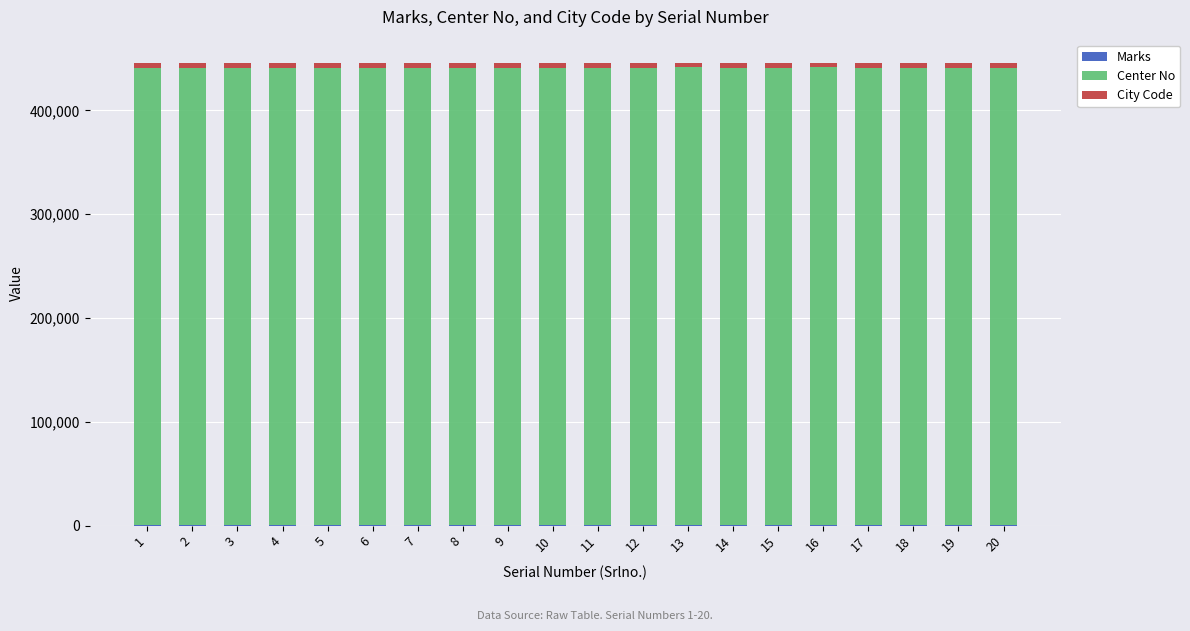

What is the maximum value for Marks?

650